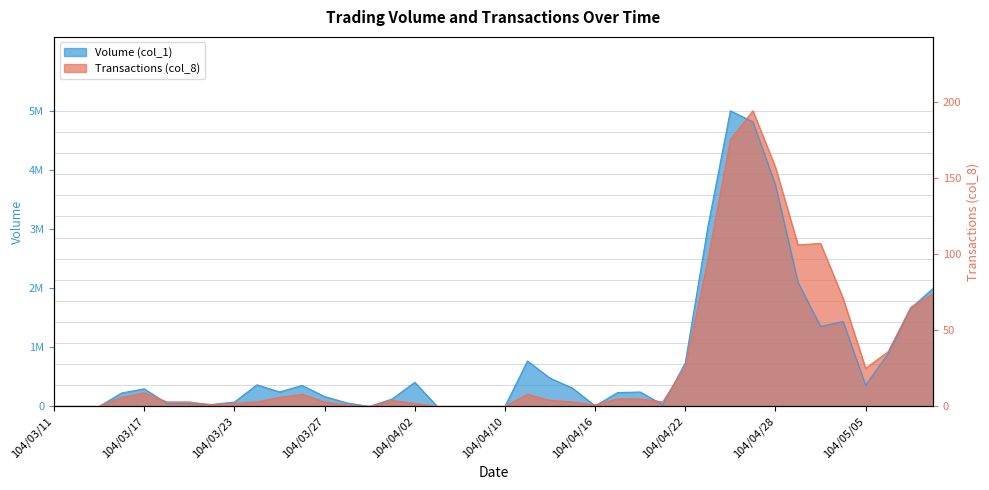

What is the label of the 28th point from the right?

104/03/27